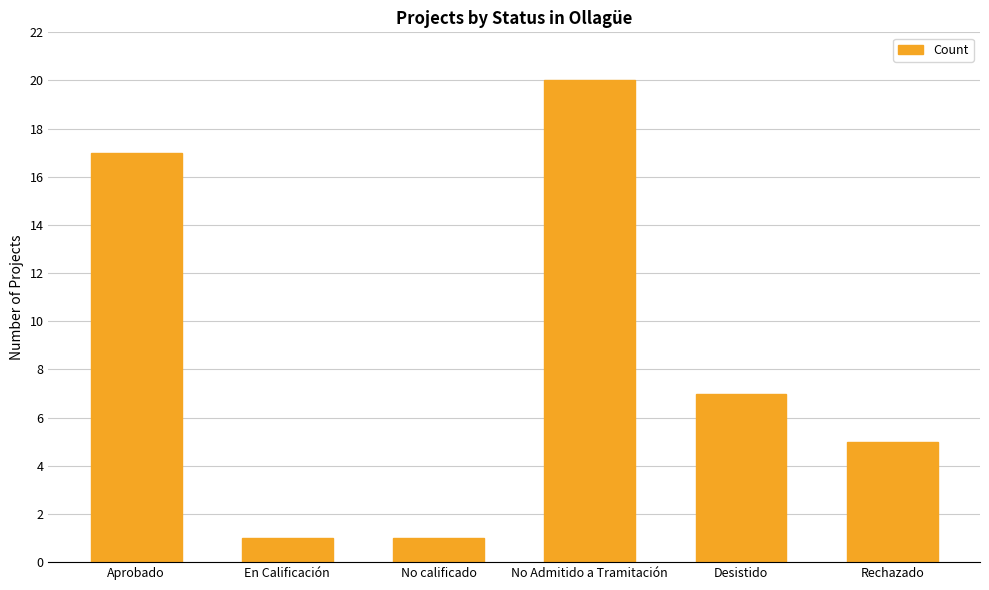

What is the label of the 5th bar from the right?

En Calificación